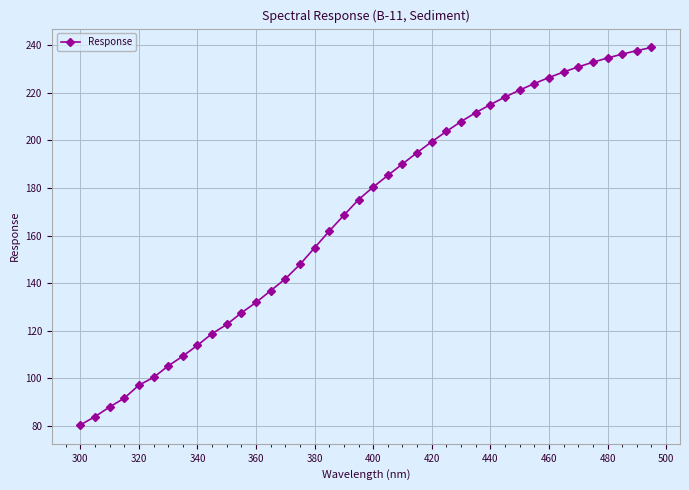

True or false: there are more than 2 points higher than both neighbors.

False